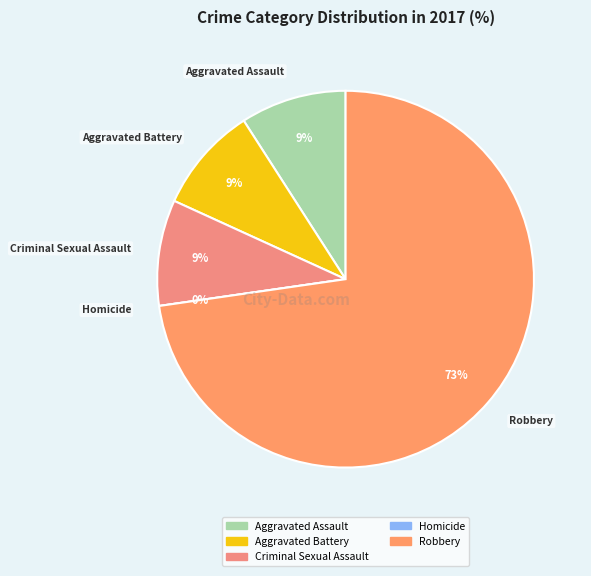

The Aggravated Battery slice represents 3% of the pie. True or false?

False